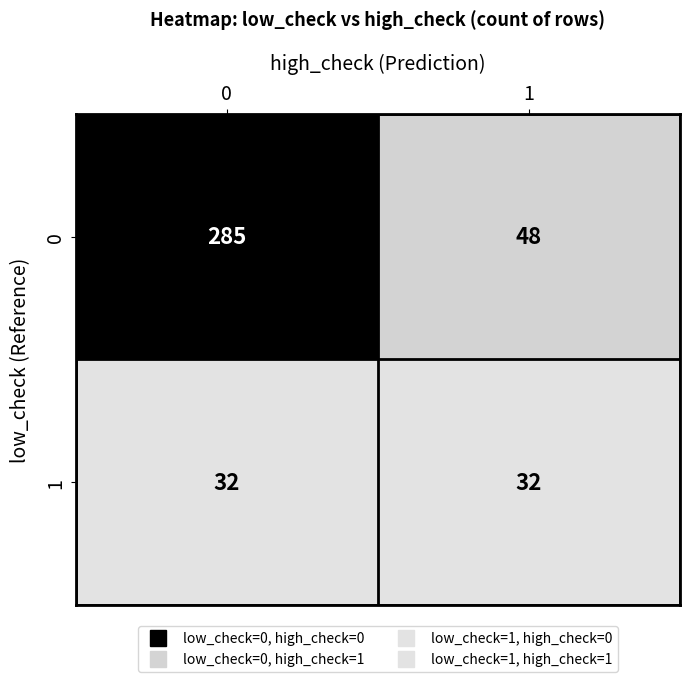

Which series changed the most between 0 and 1?

0